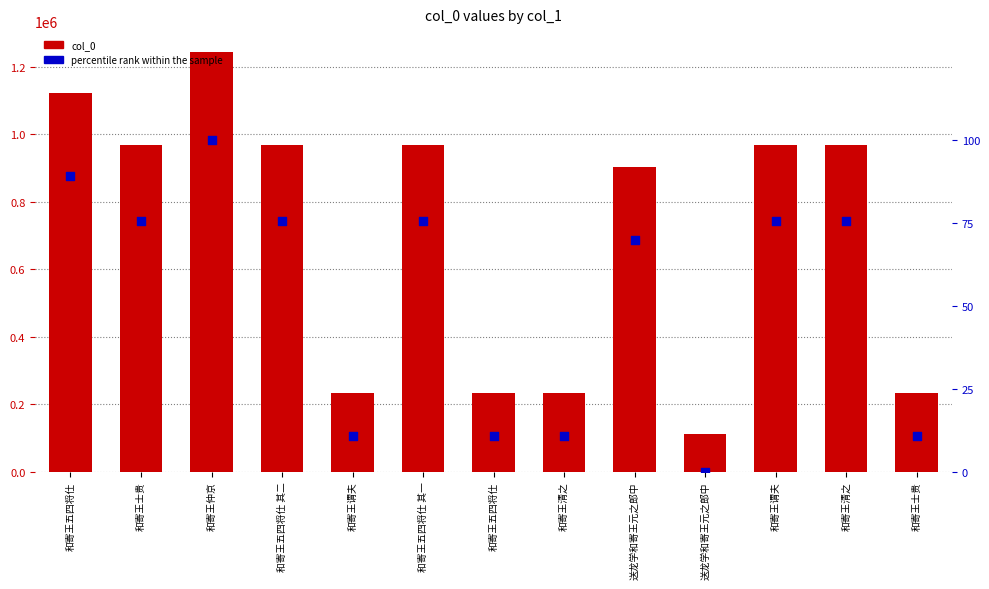

Which series has the largest total across all categories?

col_0